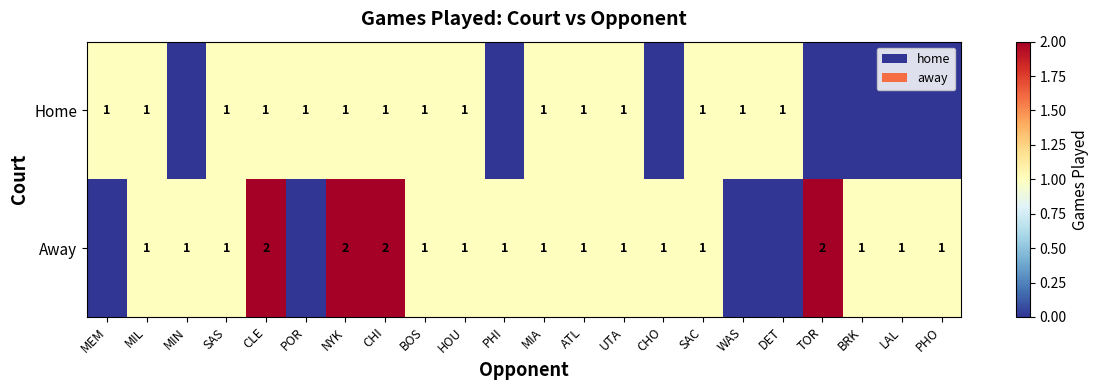

How many series are shown in this chart?

2